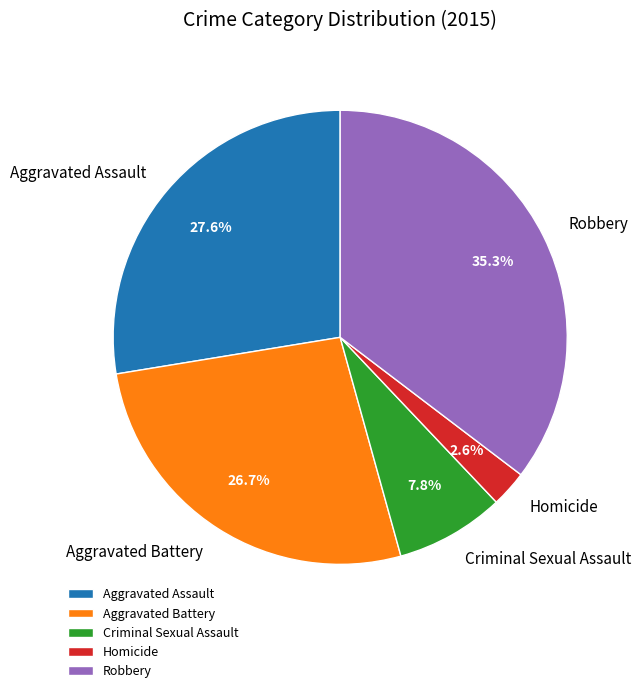

How many slices are in this pie chart?

5